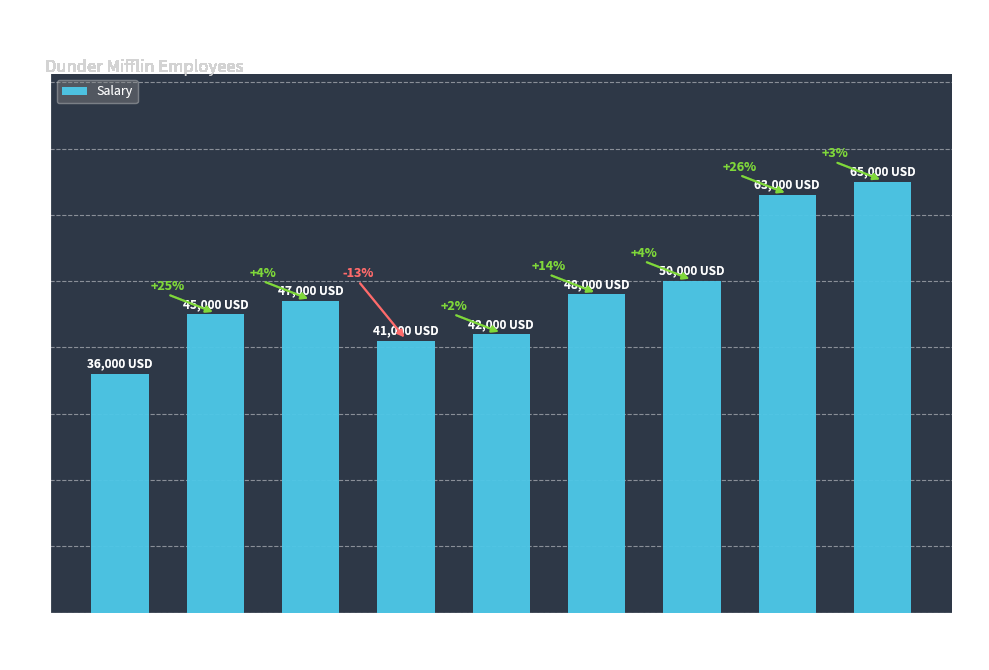

How many bars are there in total?

9